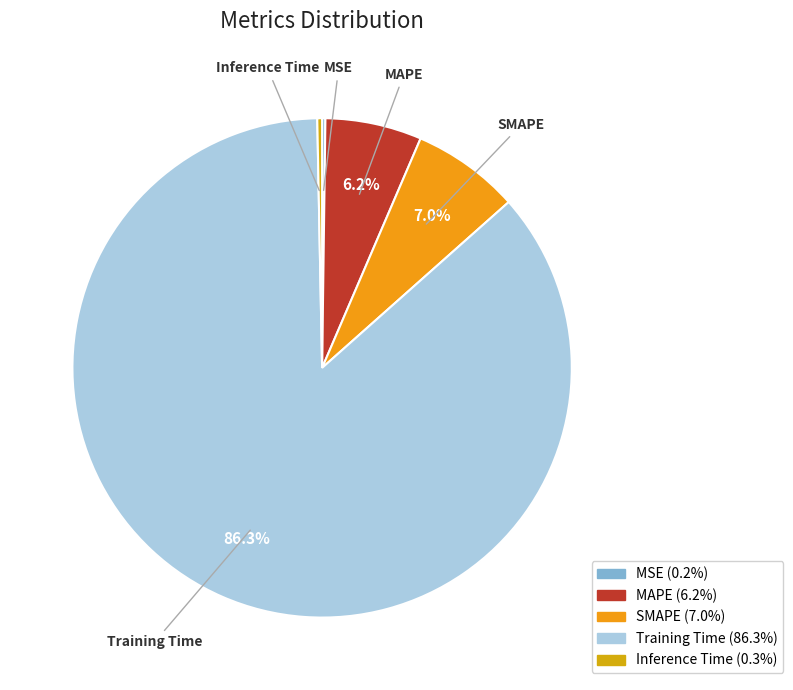

Which has a higher value, Inference Time or MAPE?

MAPE